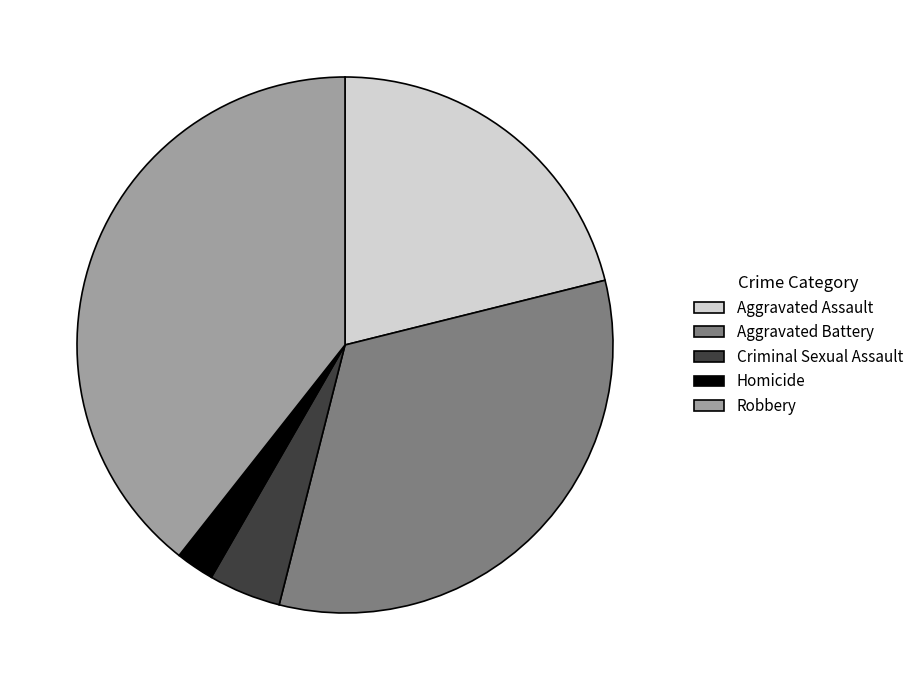

Which category has the biggest portion of the pie?

Robbery